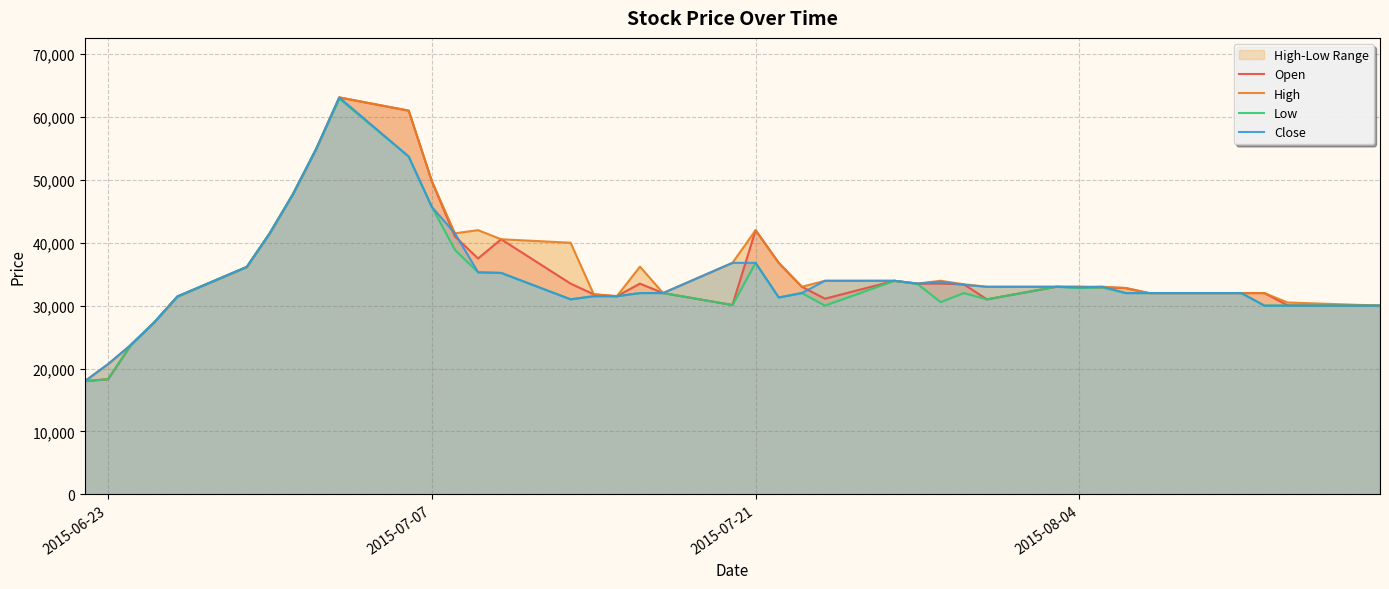

What is the maximum value for Open?

63100